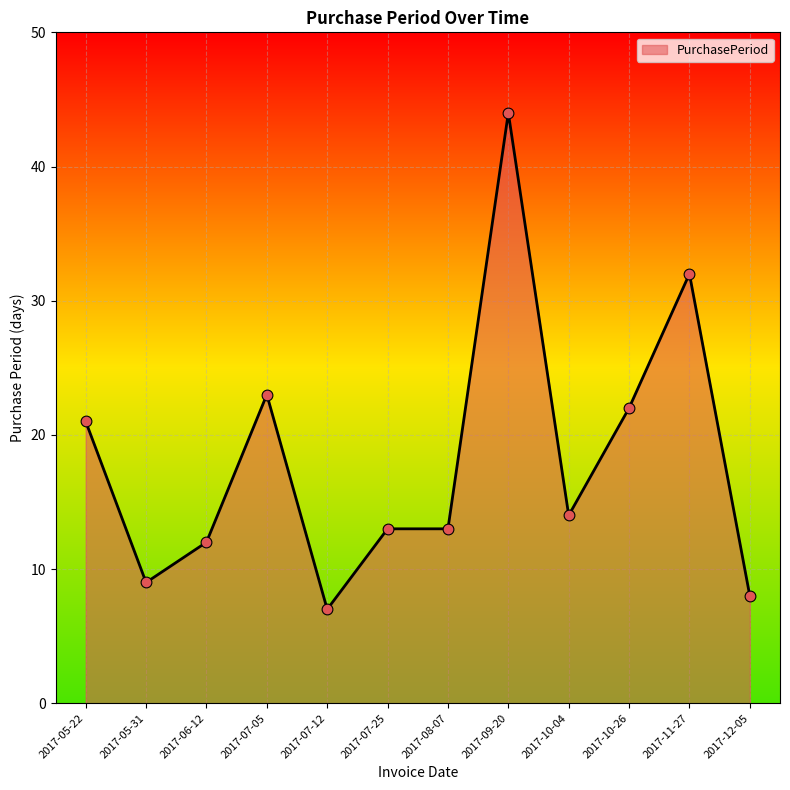

What is the ratio of the value at 2017-08-07 to the value at 2017-05-22?

0.6